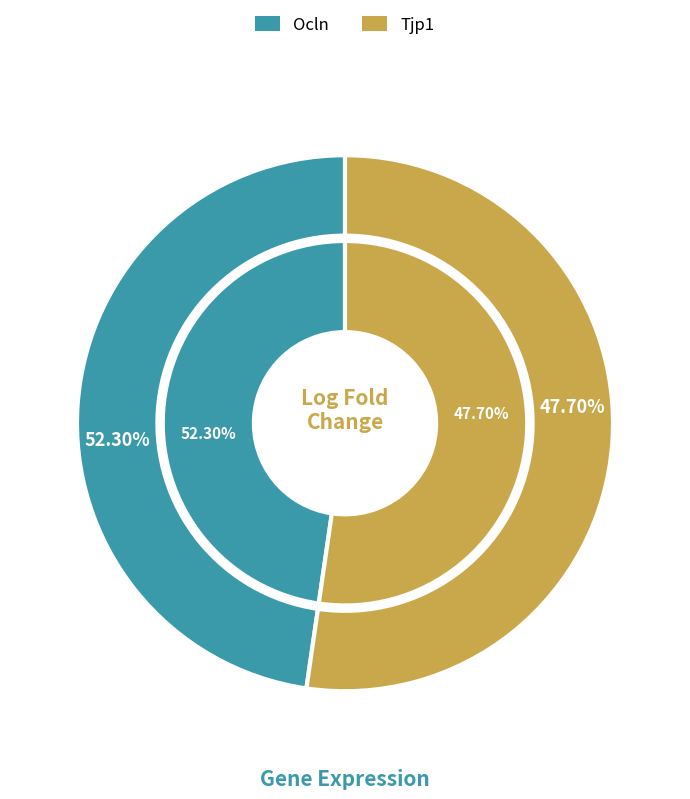

Combined, do Ocln and Tjp1 account for over 50%?

Yes